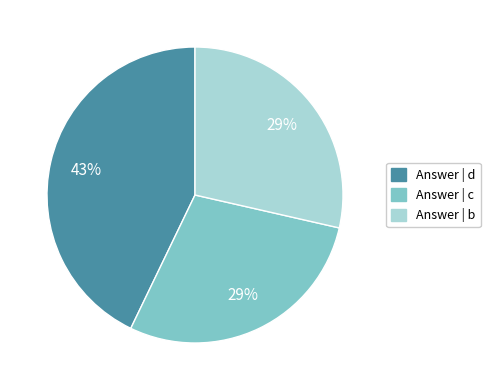

How many segments does this pie chart have?

3